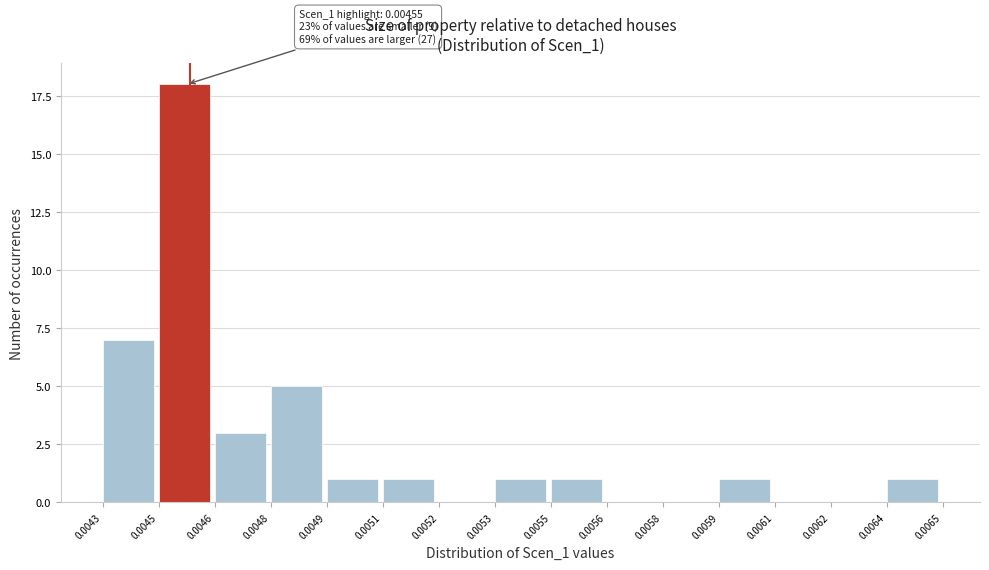

Reading left to right, transcribe all the data shown in this chart.

0.0043=7	0.0045=18	0.0046=3	0.0048=5	0.0049=1	0.0051=1	0.0052=0	0.0053=1	0.0055=1	0.0056=0	0.0058=0	0.0059=1	0.0061=0	0.0062=0	0.0064=1